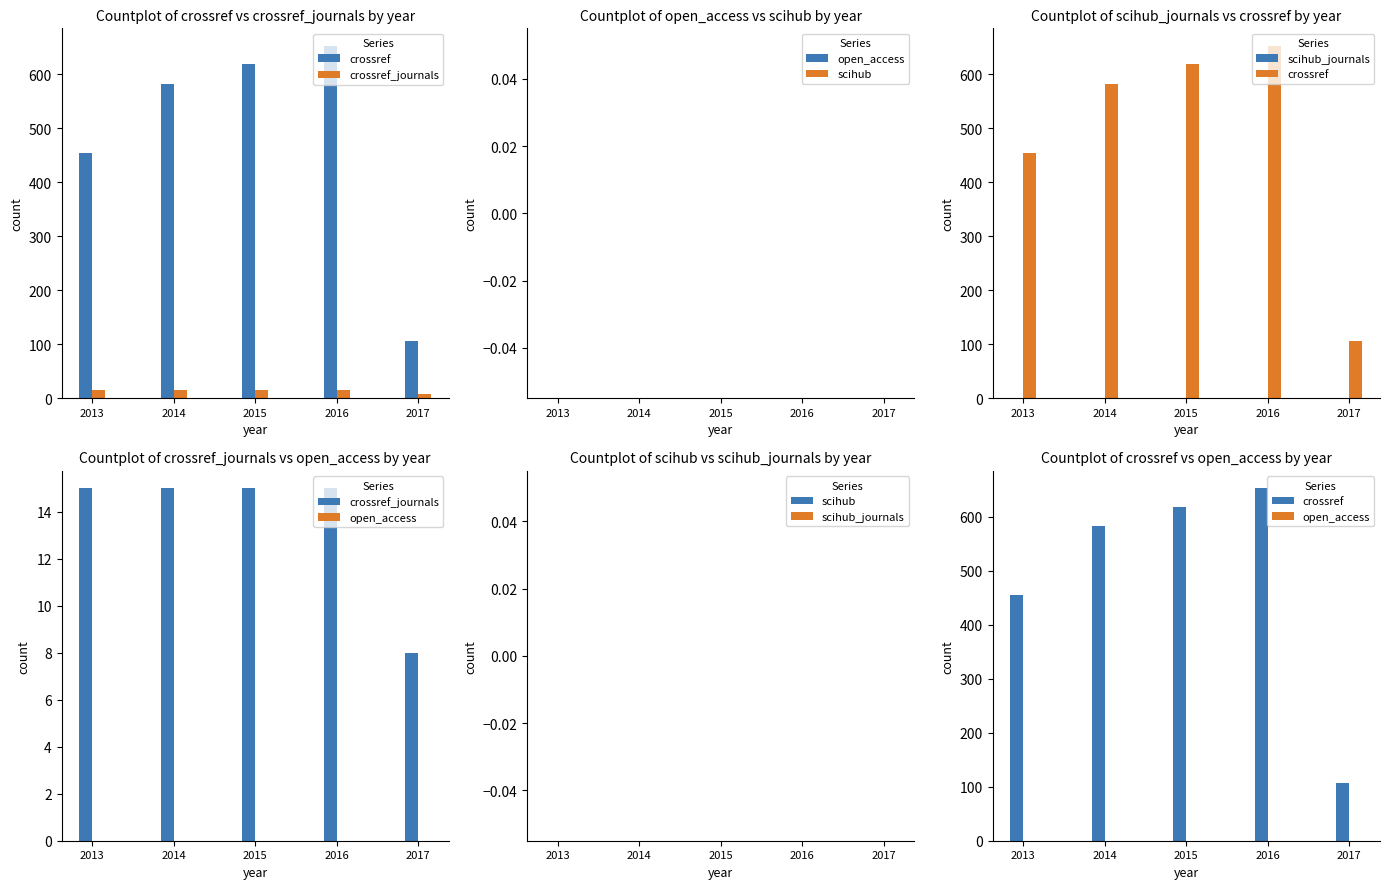

What are all the series names shown in the legend?

crossref, crossref_journals, open_access, scihub, scihub_journals